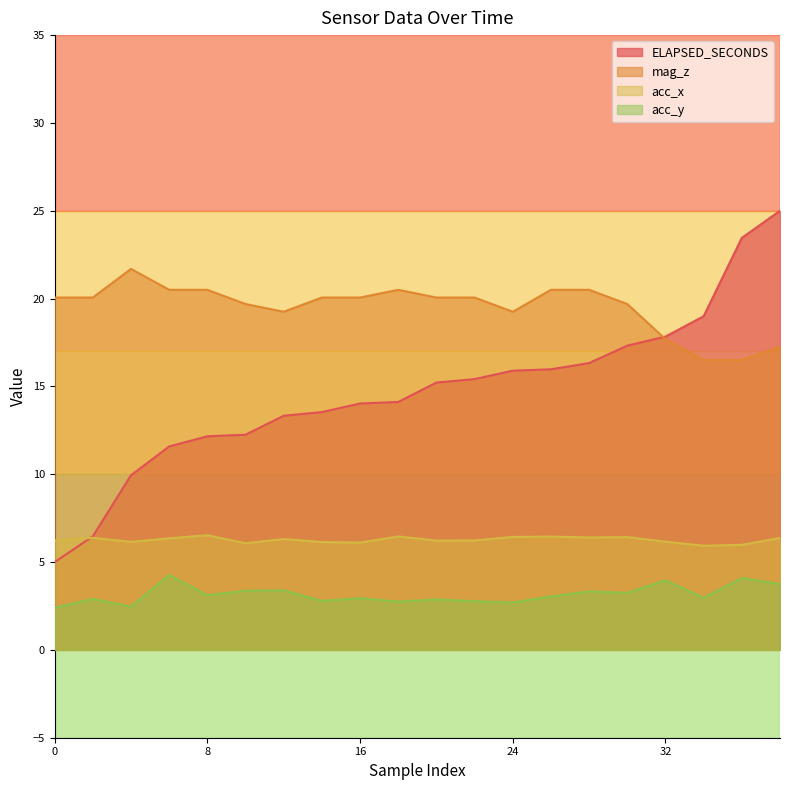

True or false: acc_y and ELAPSED_SECONDS cross at least once.

False